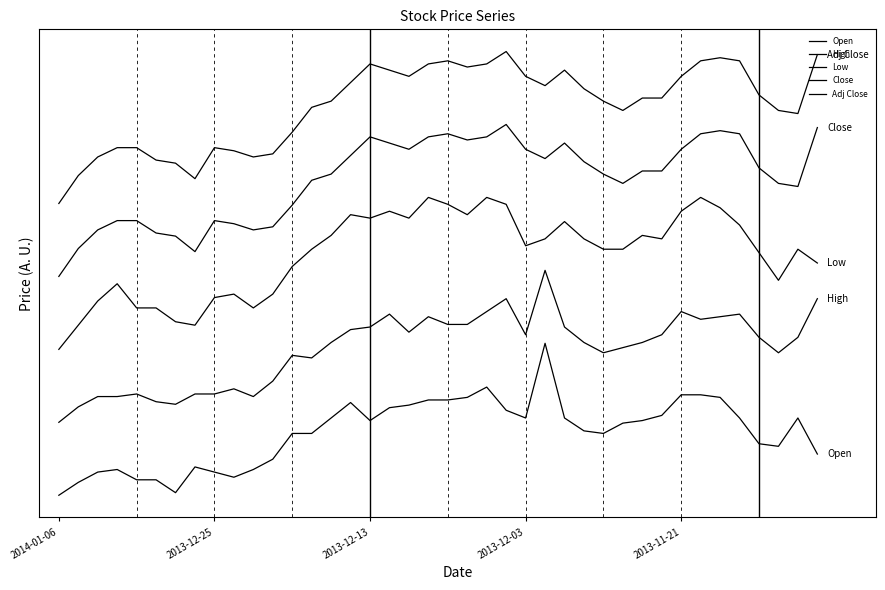

Is this an area chart (filled region under the line)?

No